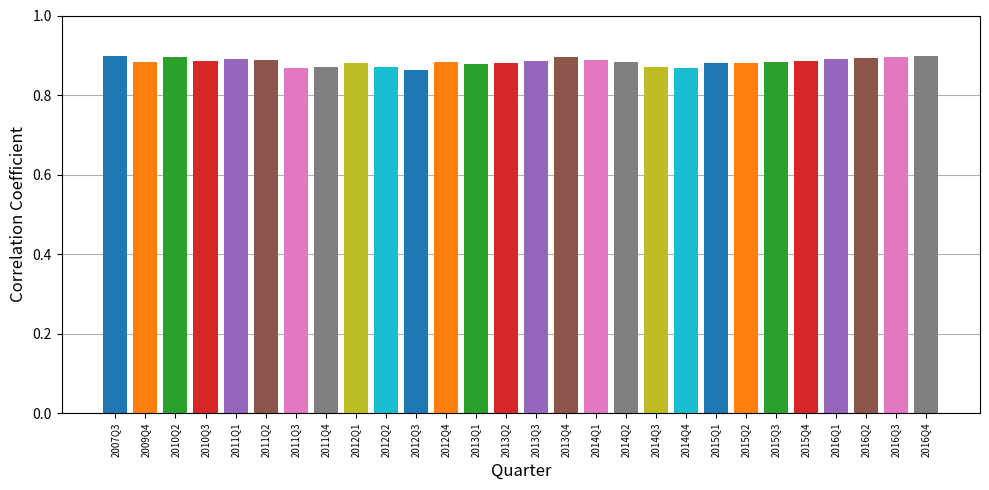

List the labels in order of value, smallest first.

2012Q3, 2014Q4, 2011Q3, 2012Q2, 2014Q3, 2011Q4, 2013Q1, 2013Q2, 2015Q2, 2012Q1, 2015Q1, 2014Q2, 2009Q4, 2015Q3, 2012Q4, 2015Q4, 2010Q3, 2013Q3, 2014Q1, 2011Q2, 2016Q1, 2011Q1, 2016Q2, 2013Q4, 2010Q2, 2016Q3, 2007Q3, 2016Q4